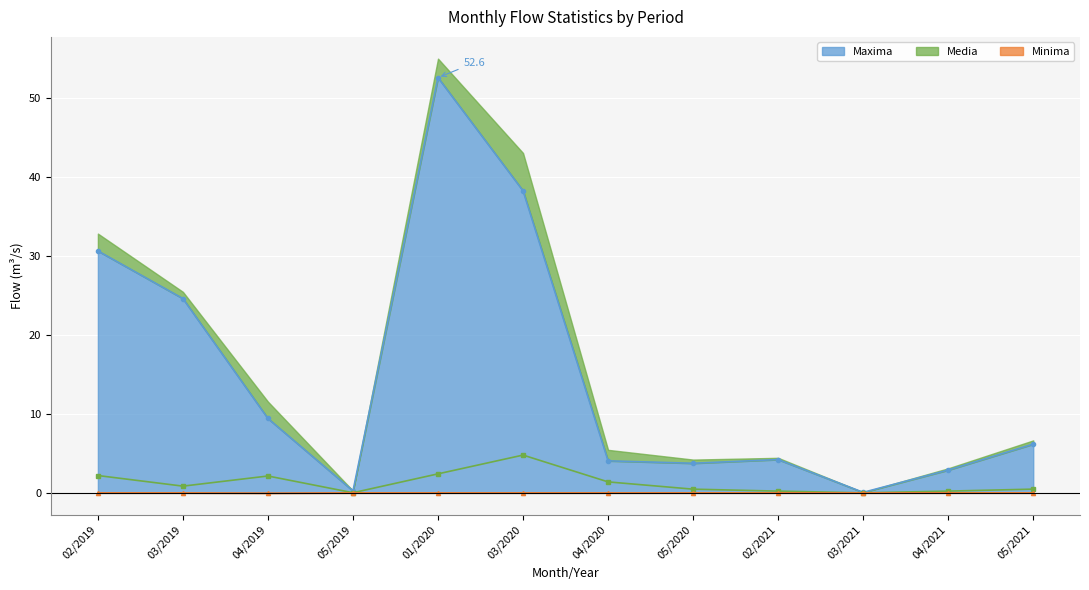

In Minima, how many points are lower than both neighbors (excluding endpoints)?

1